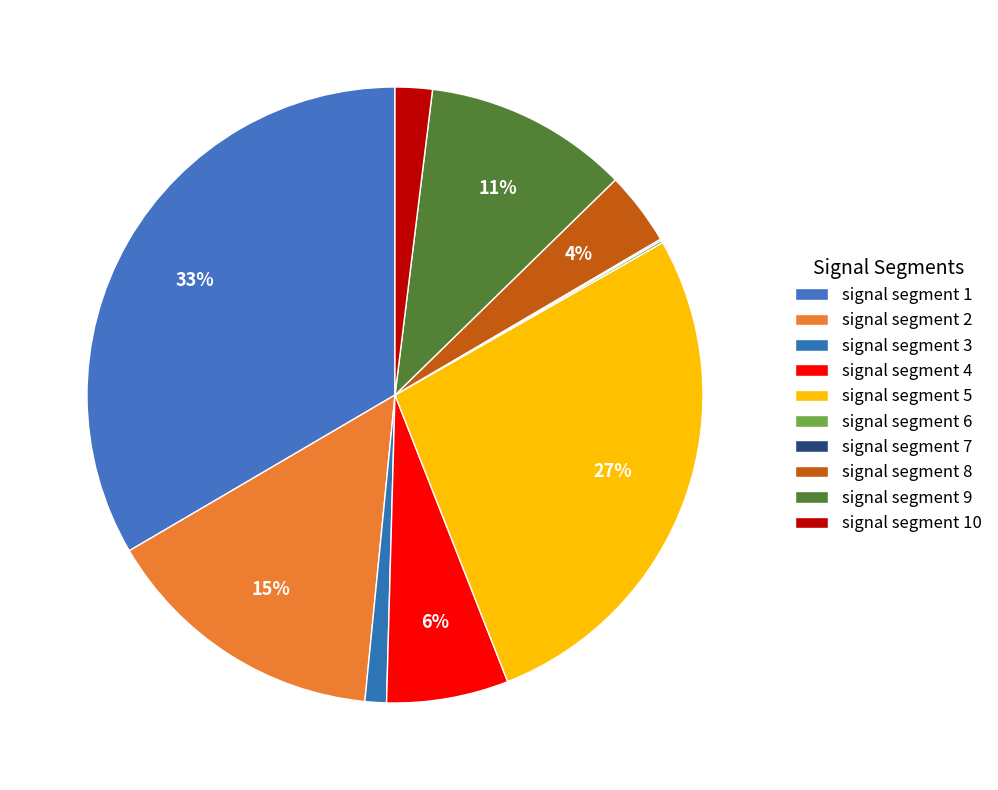

Is it true that signal segment 8 is 4% of the pie?

True